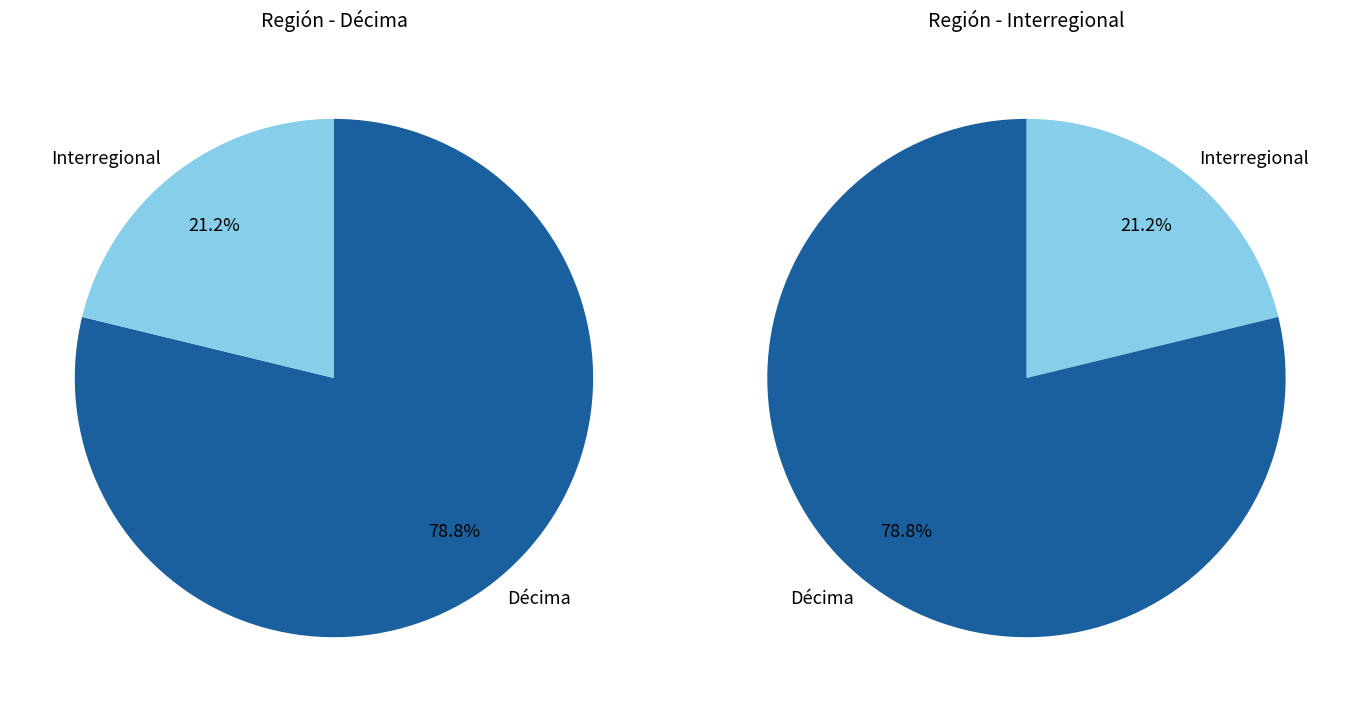

Which category has the biggest portion of the pie?

Décima